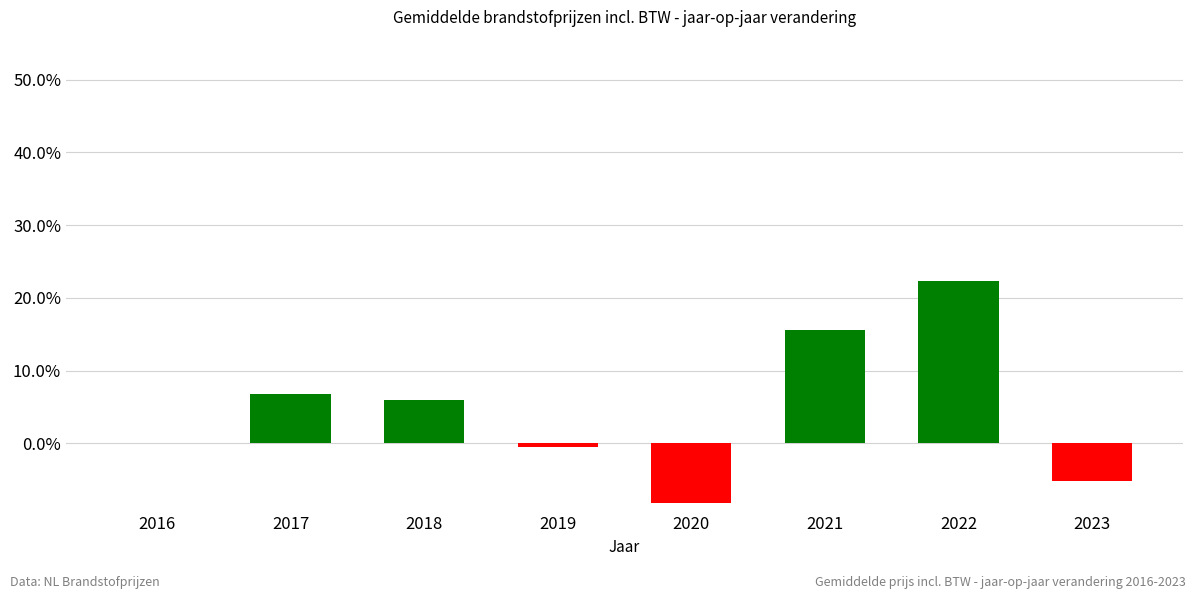

What is the maximum value shown in the chart?

22.4